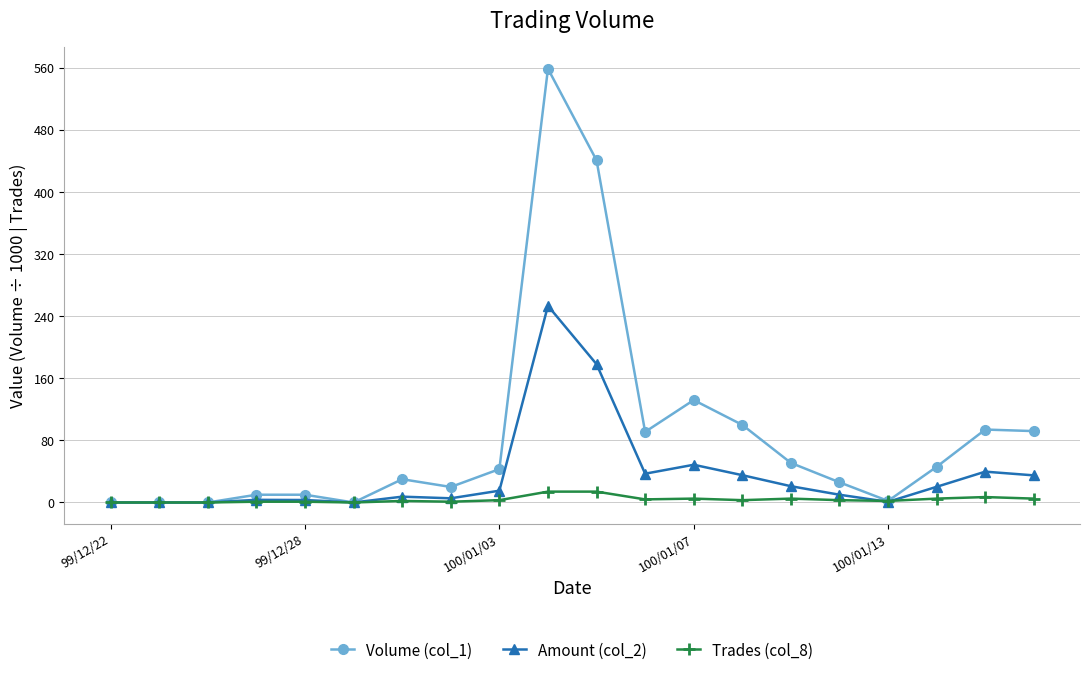

Which series has the largest total across all categories?

Volume (col_1)